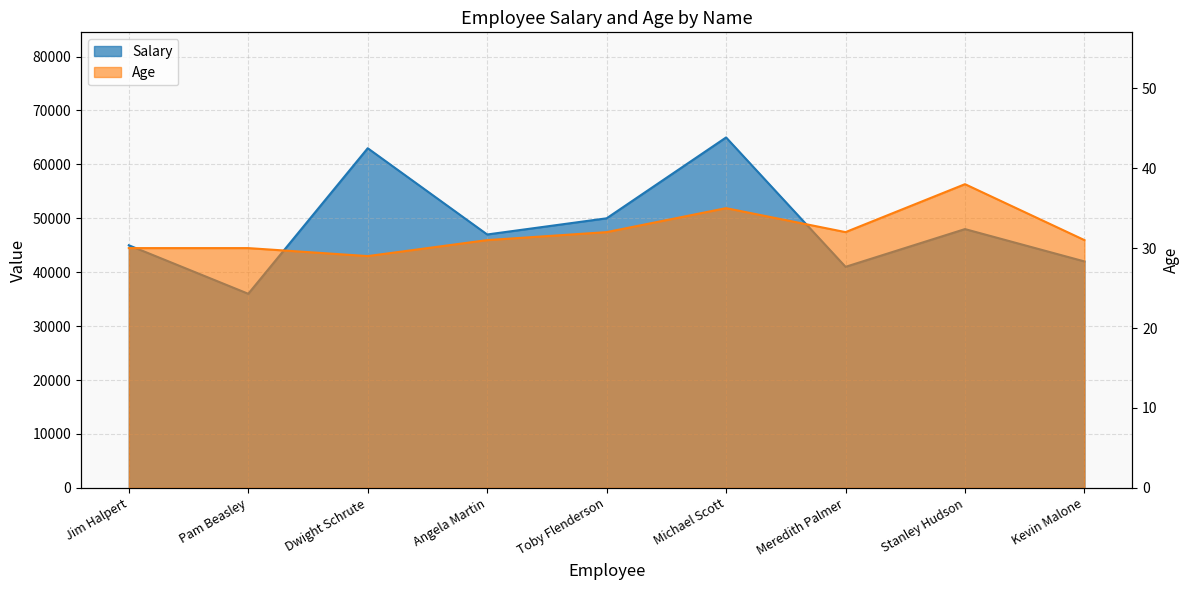

Which series has the widest spread of values?

Salary